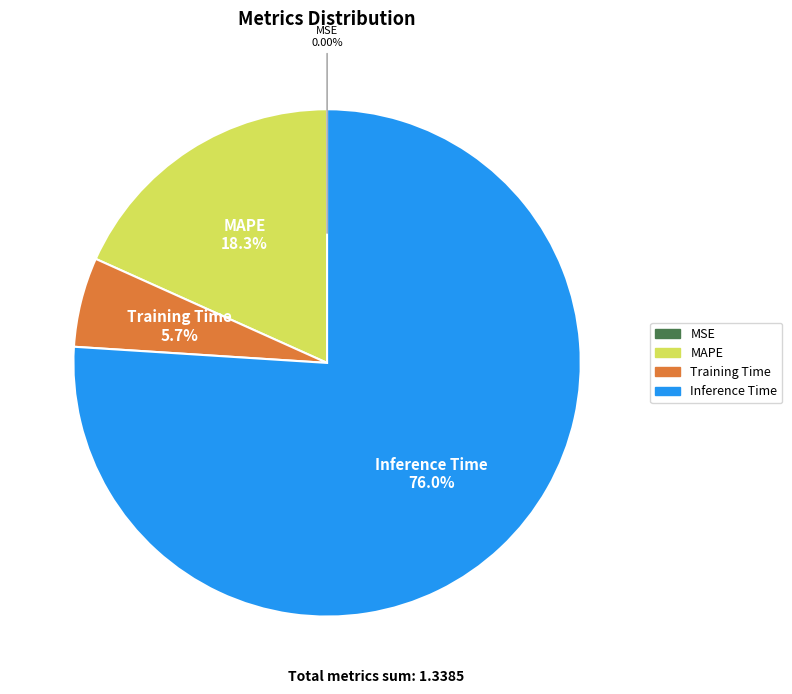

Do MAPE and Inference Time together represent more than half of the pie?

Yes